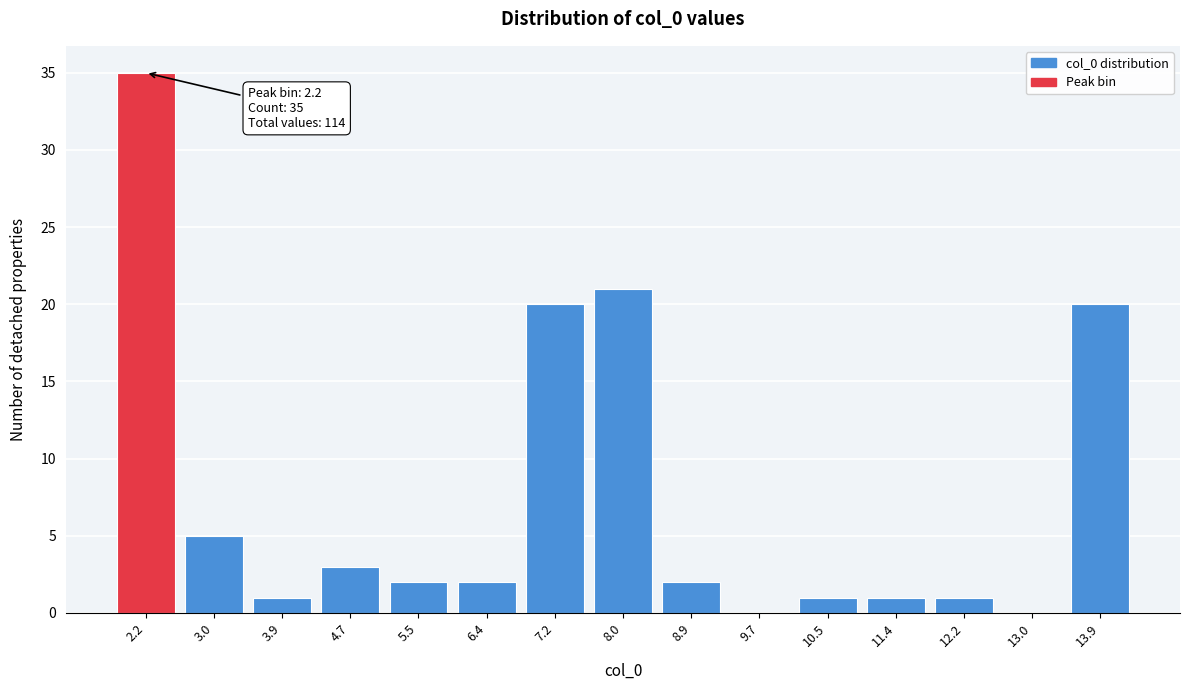

Reading right to left, list all the values displayed in this chart.

13.9=20	13.0=0	12.2=1	11.4=1	10.5=1	9.7=0	8.9=2	8.0=21	7.2=20	6.4=2	5.5=2	4.7=3	3.9=1	3.0=5	2.2=35